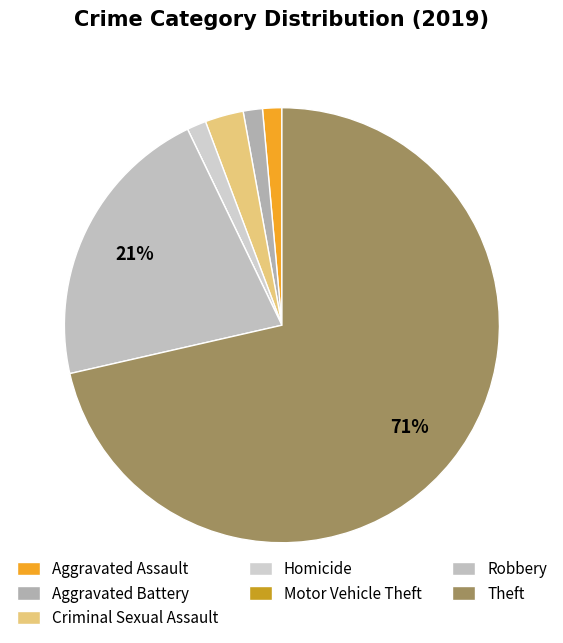

Does Theft represent more than half of the total?

Yes